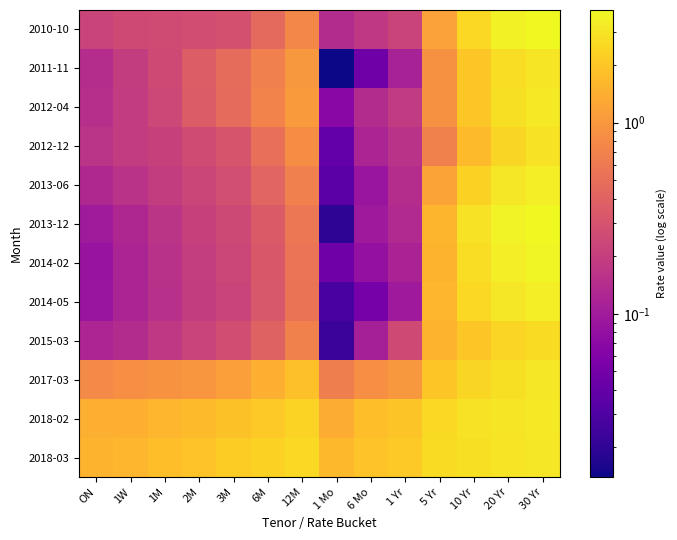

At which category is the sum across all series the highest?

30 Yr